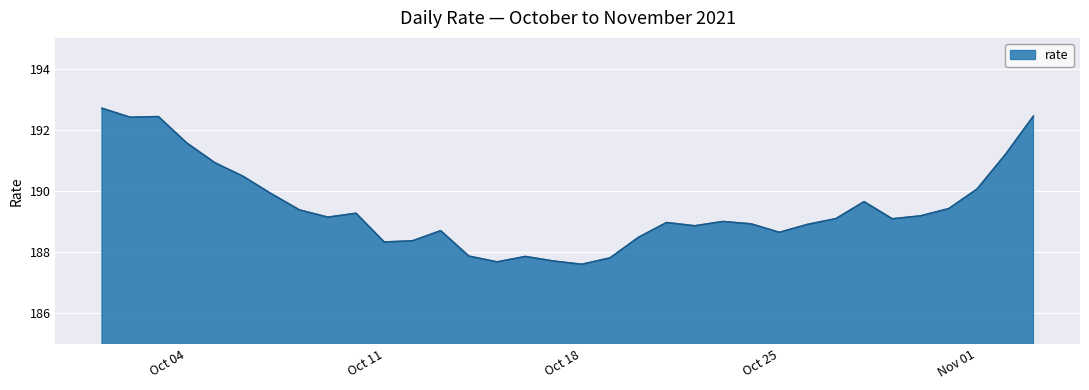

What is the smallest value displayed?

187.6